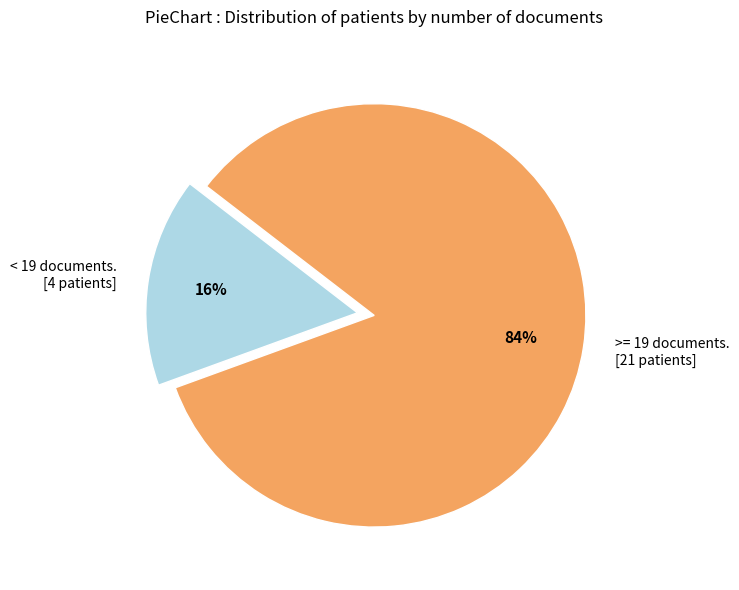

Do >= 19 documents. [21 patients] and < 19 documents. [4 patients] together represent more than half of the pie?

Yes